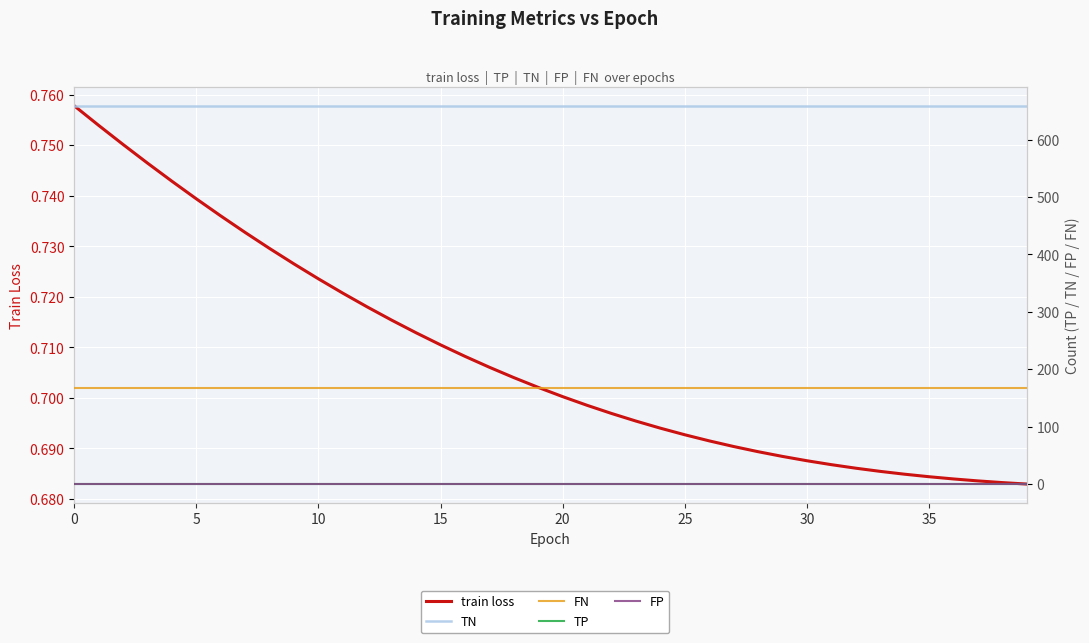

Between 10 and 15, which is larger?

10